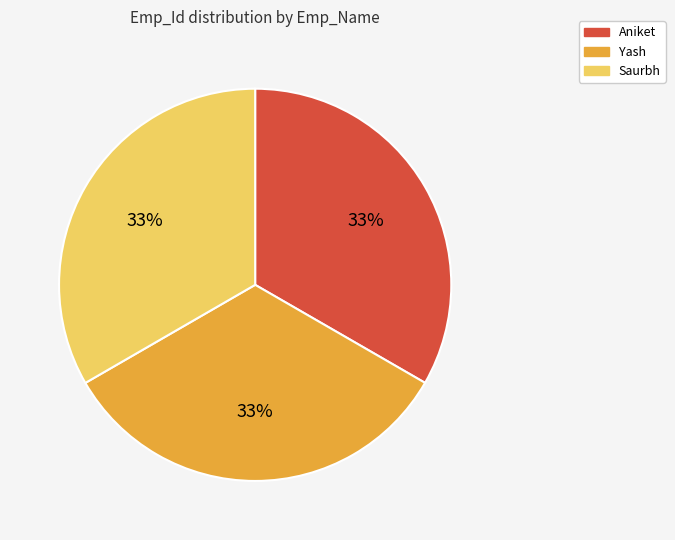

Is there any slice that represents more than half of the pie?

No